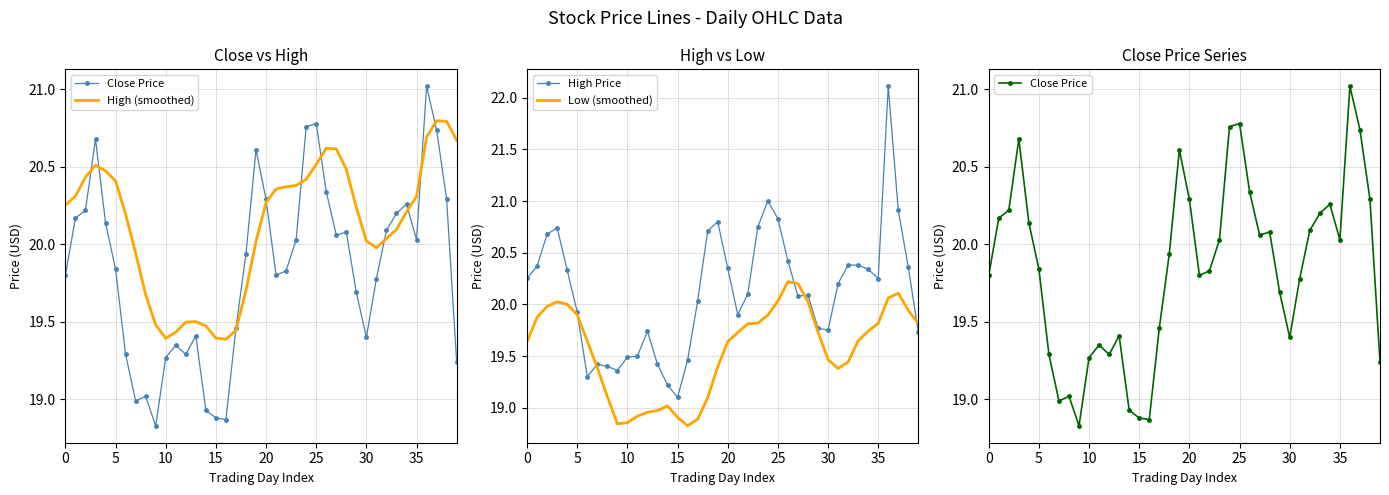

Between 17 and 20, which is larger?

20